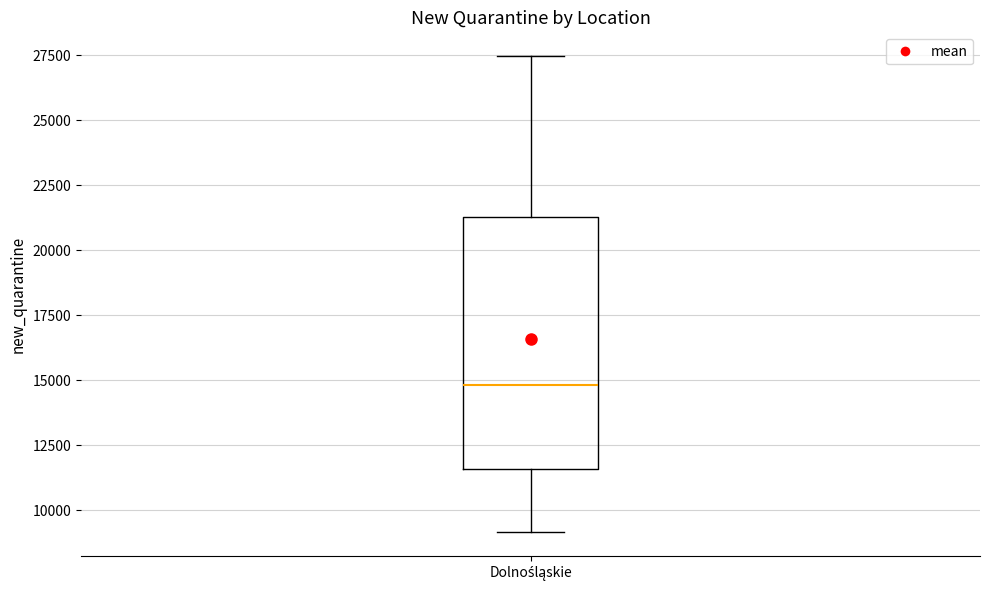

Transcribe this box plot: give where the median line is, the range the box spans, and where the two whiskers end, as read against the y-axis. The values are not printed on the chart, so give them approximately, as read against the axis.

median 15000, box 11500 to 21500, whiskers 9000 to 27500